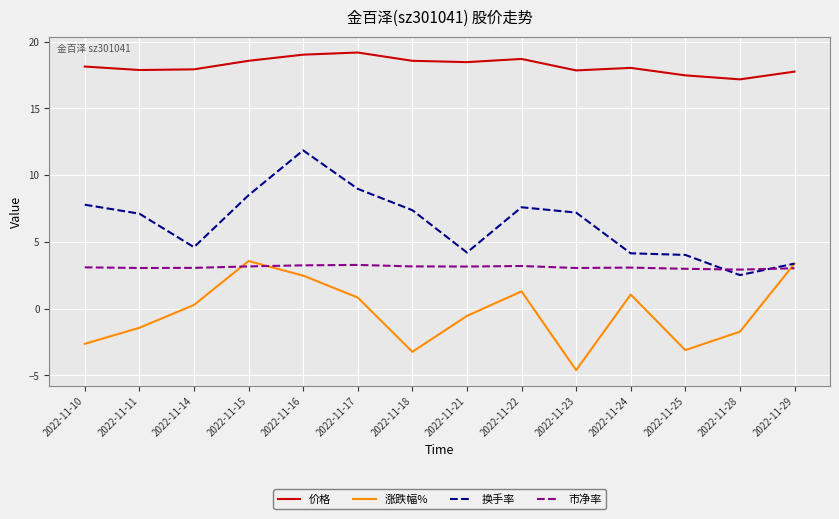

The value of 市净率 at 2022-11-25 is 3.0. True or false?

True